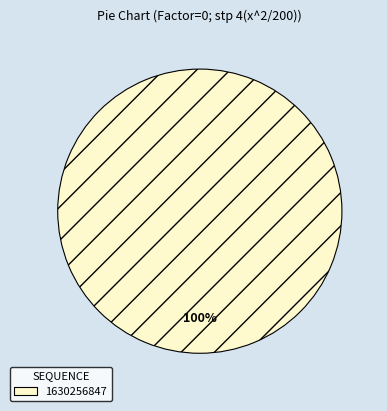

How many segments does this pie chart have?

1